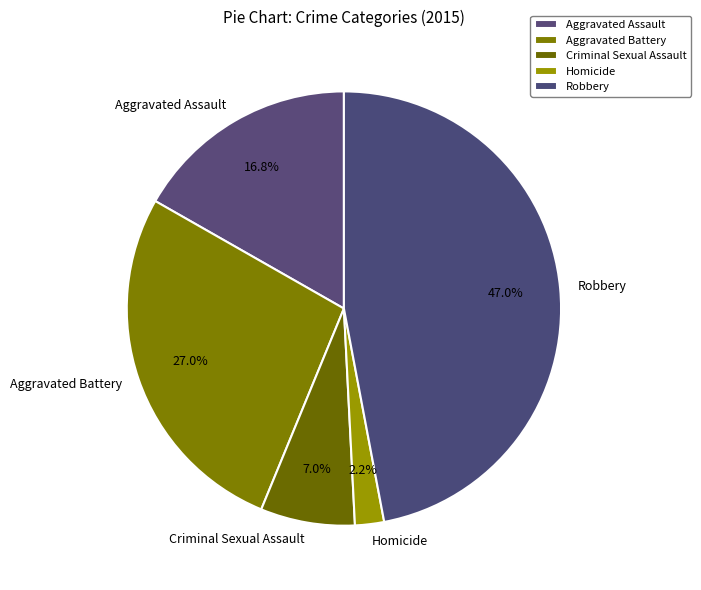

Count the number of slices in the pie.

5